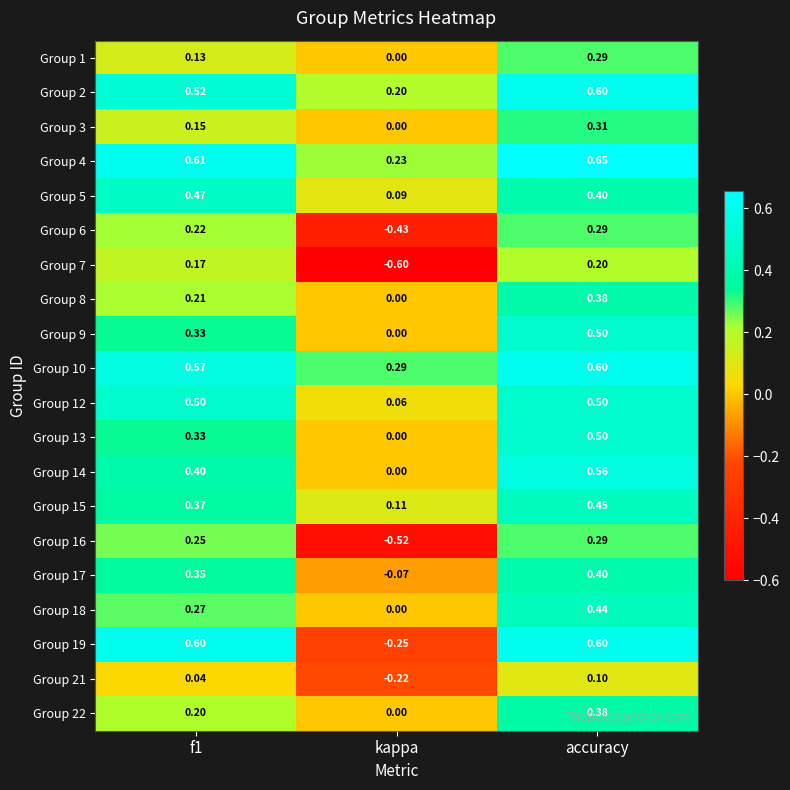

Which series has the largest range (max minus min)?

Group 19